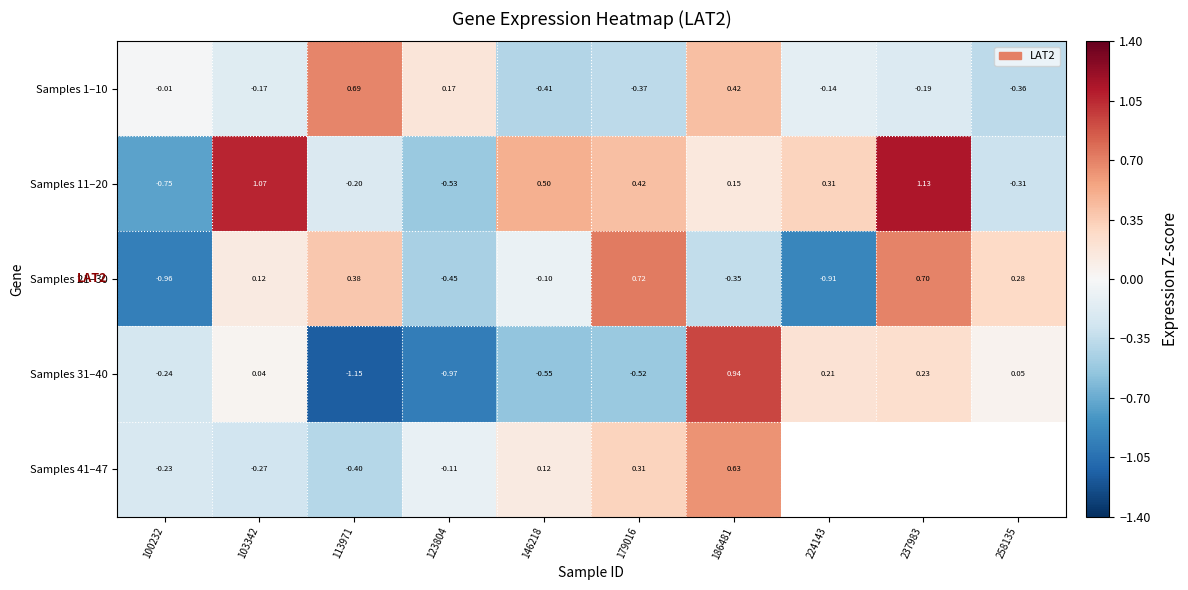

List the series in order of their peak value, highest first.

Samples 11–20, Samples 31–40, Samples 21–30, Samples 1–10, Samples 41–47